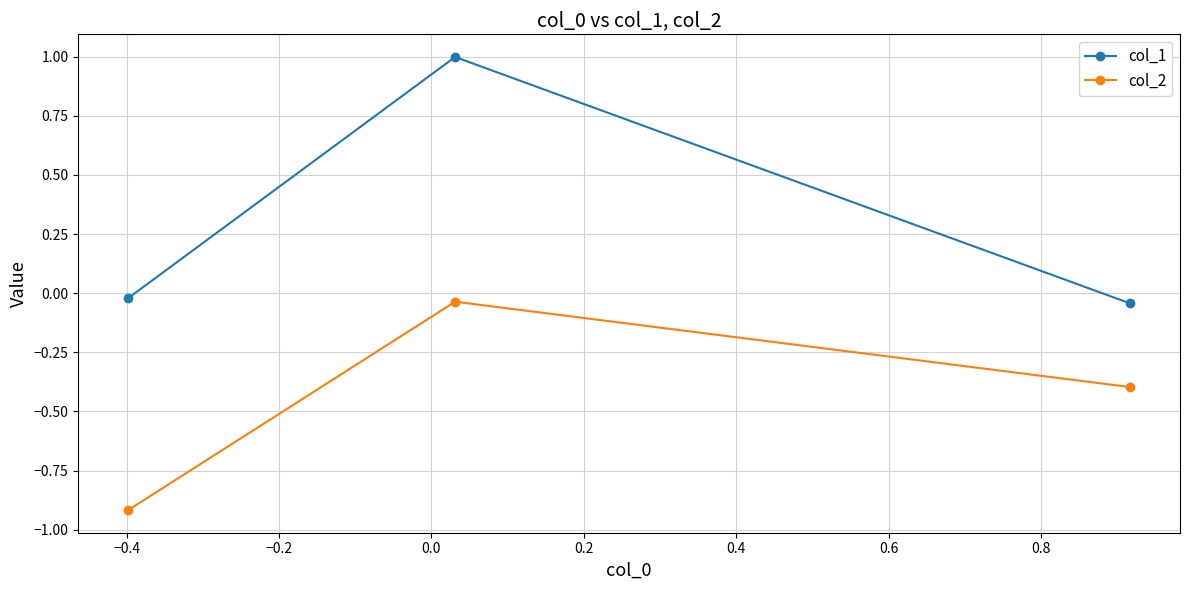

What is the maximum value shown in the chart?

1.0